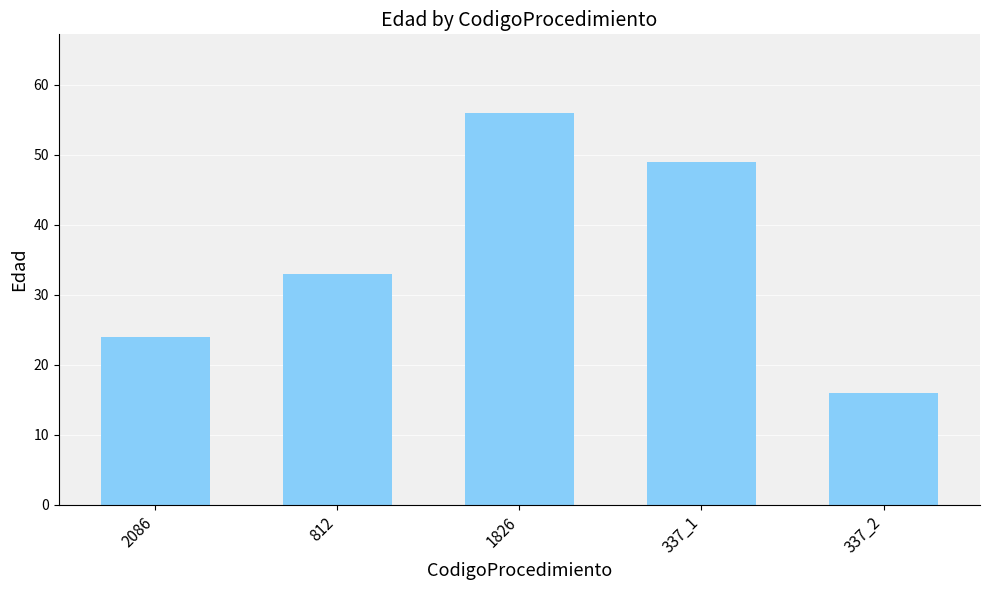

Does the chart contain any negative values?

No